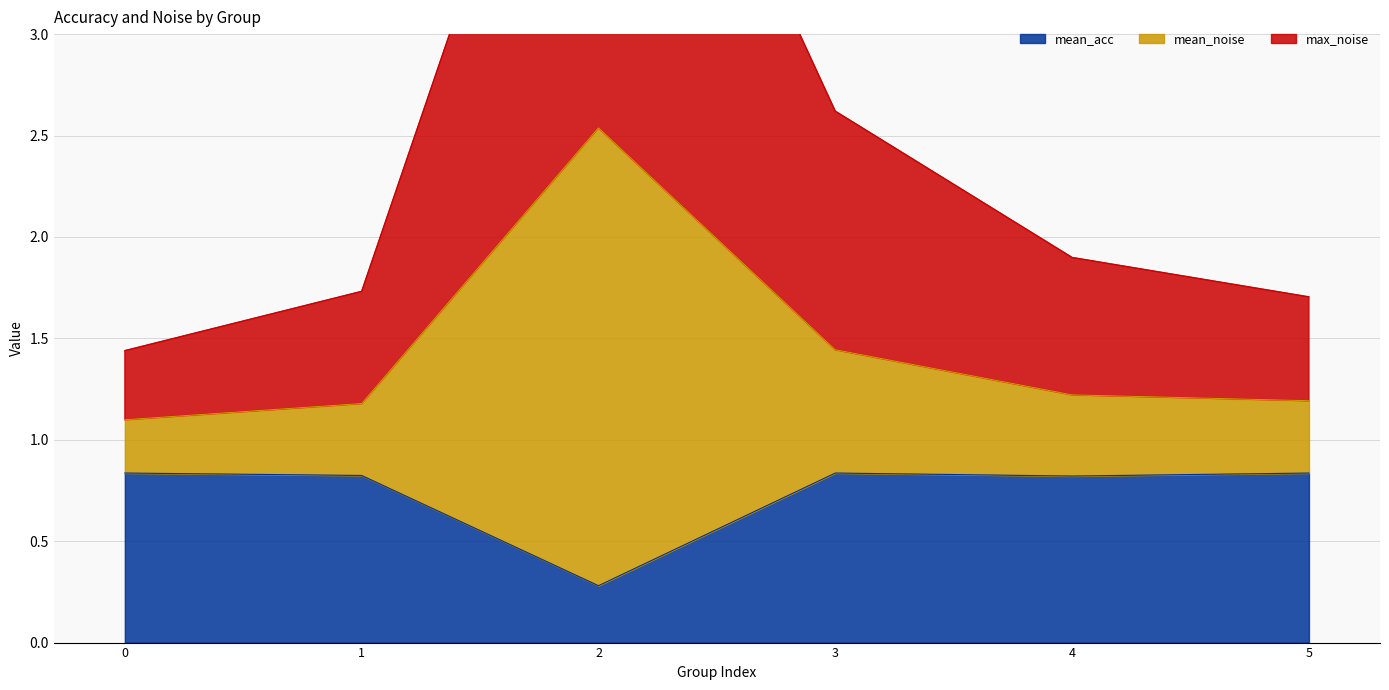

Read the mean_acc value at 1.

0.8